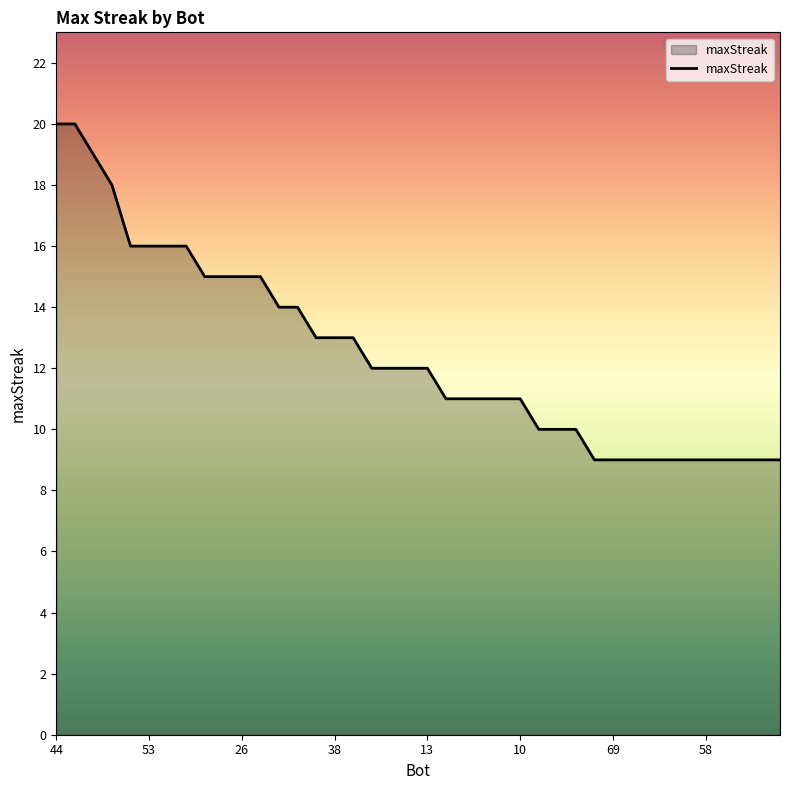

What is the difference between the maximum and minimum values?

11